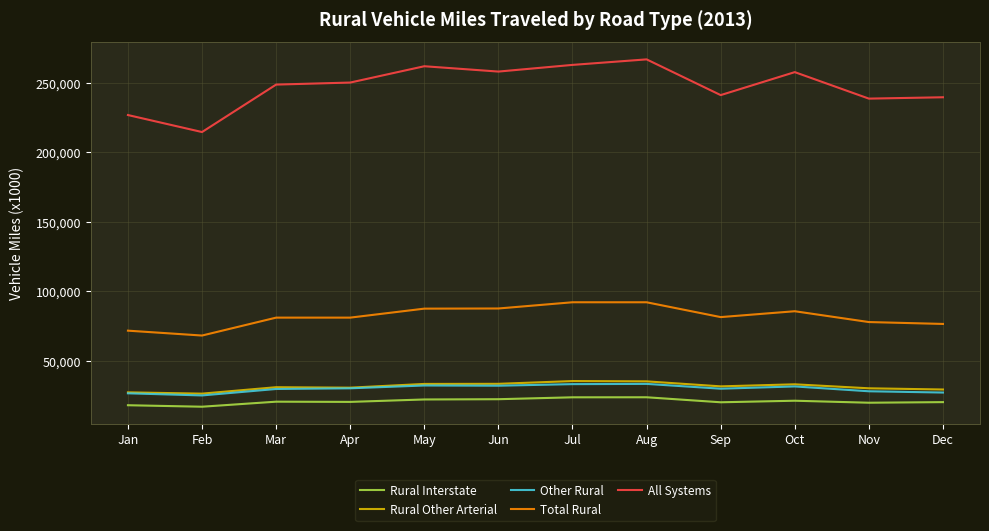

True or false: Rural Other Arterial and Total Rural intersect in this chart.

False